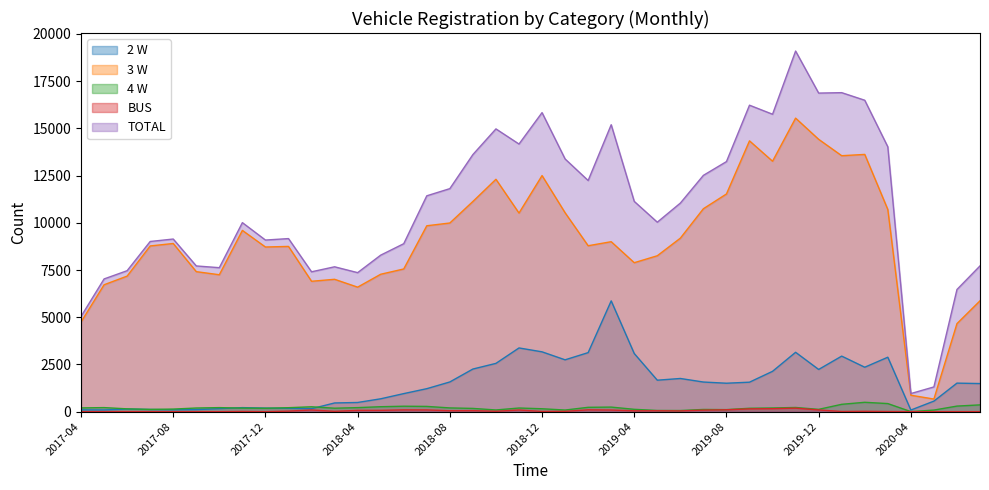

Rank the categories by TOTAL value from highest to lowest.

2019-11, 2020-01, 2019-12, 2020-02, 2019-09, 2018-12, 2019-10, 2019-03, 2018-10, 2018-11, 2020-03, 2018-09, 2019-01, 2019-08, 2019-07, 2019-02, 2018-08, 2018-07, 2019-04, 2019-06, 2019-05, 2017-11, 2018-01, 2017-08, 2017-12, 2017-07, 2018-06, 2018-05, 2020-07, 2017-09, 2018-03, 2017-10, 2017-06, 2018-02, 2018-04, 2017-05, 2020-06, 2017-04, 2020-05, 2020-04